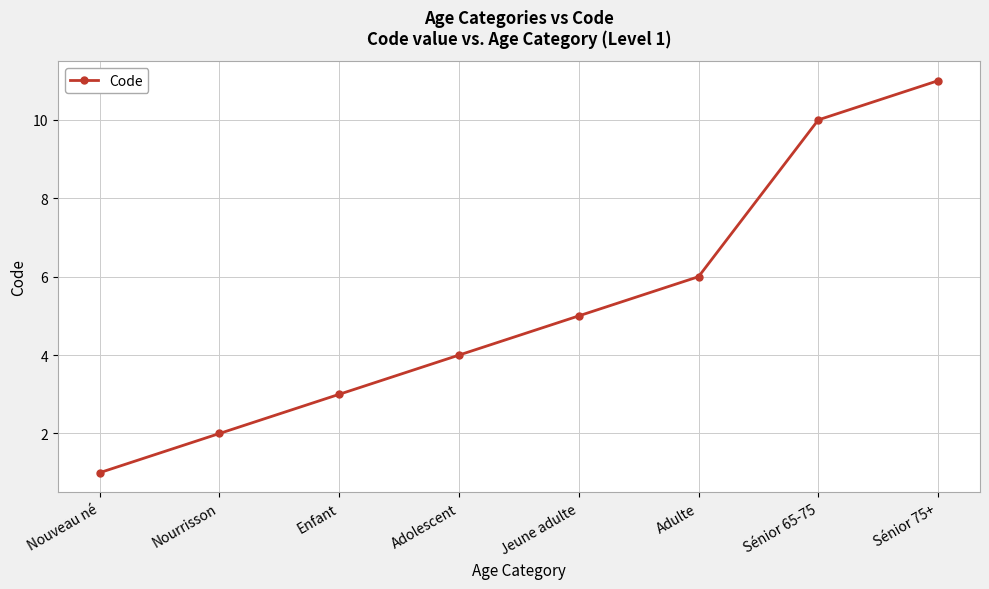

Reading left to right, what are all the values shown in this chart?

1	2	3	4	5	6	10	11